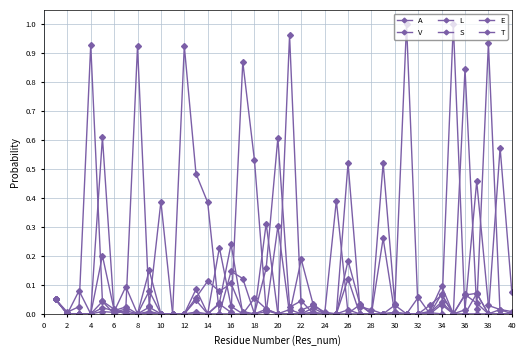

How many series are shown in this chart?

6